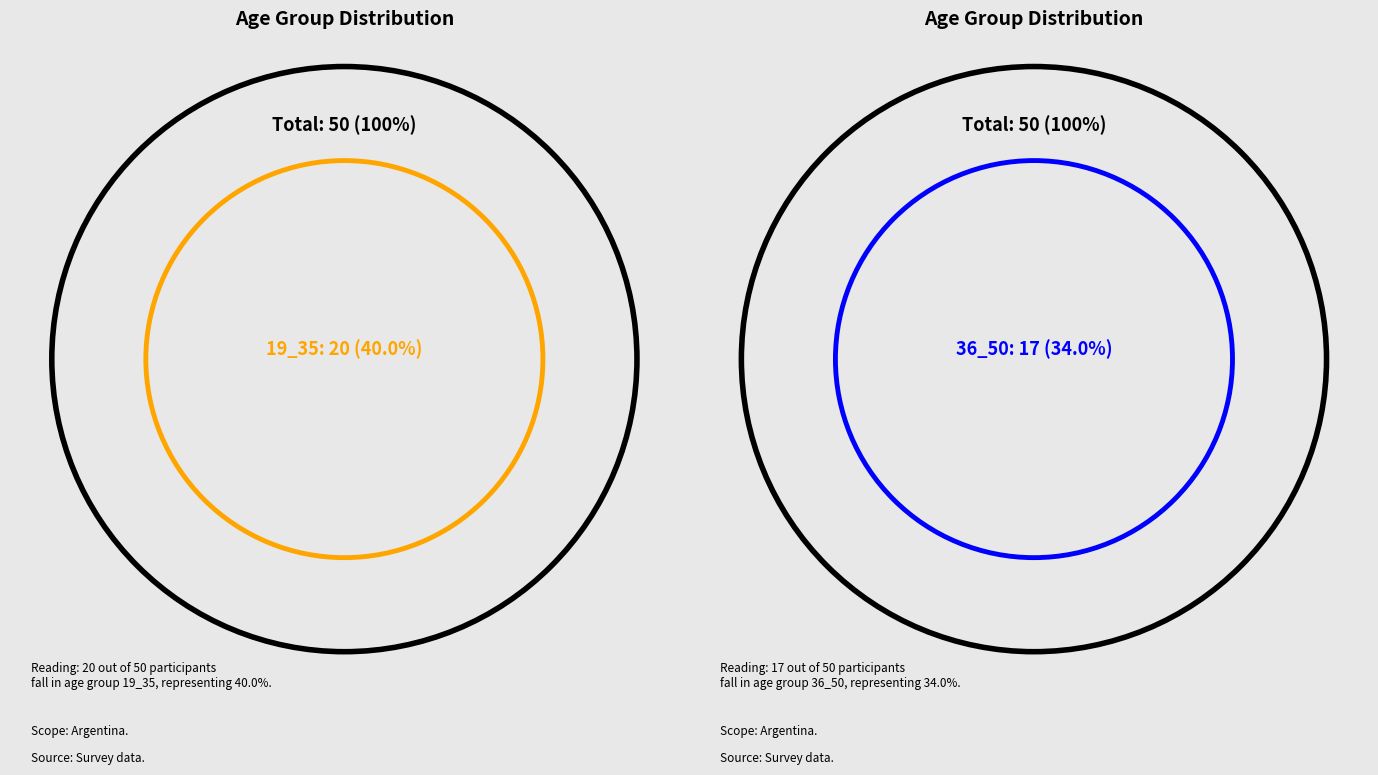

To the nearest percent, what percentage of the pie is 0_18?

6%